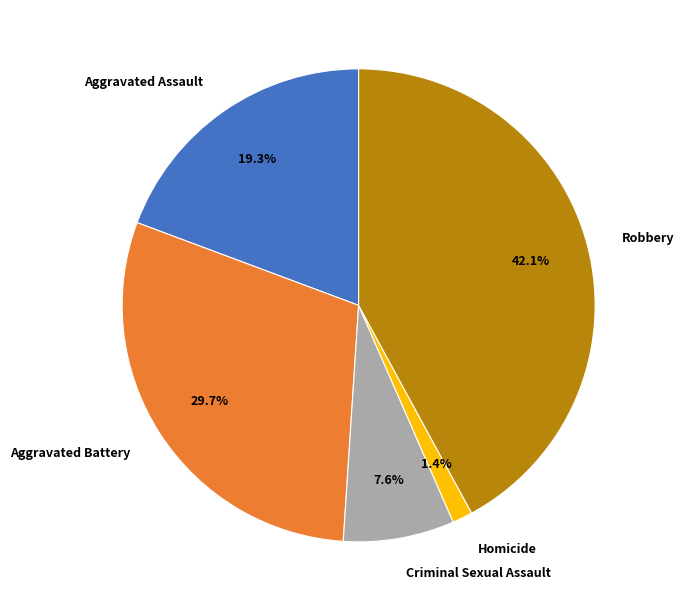

True or false: Aggravated Battery accounts for 30% of the total.

True